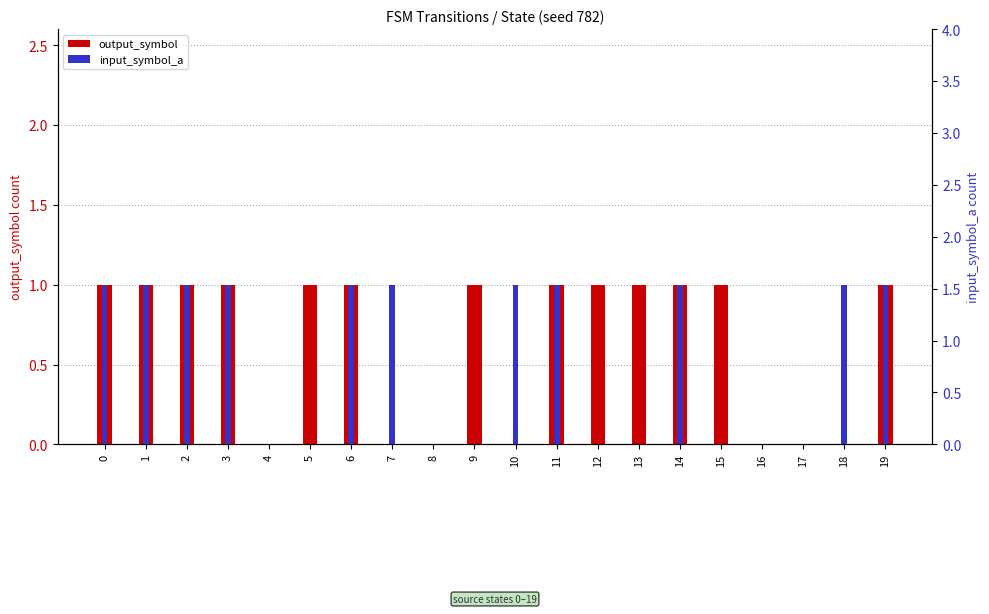

How many groups of bars are there?

20